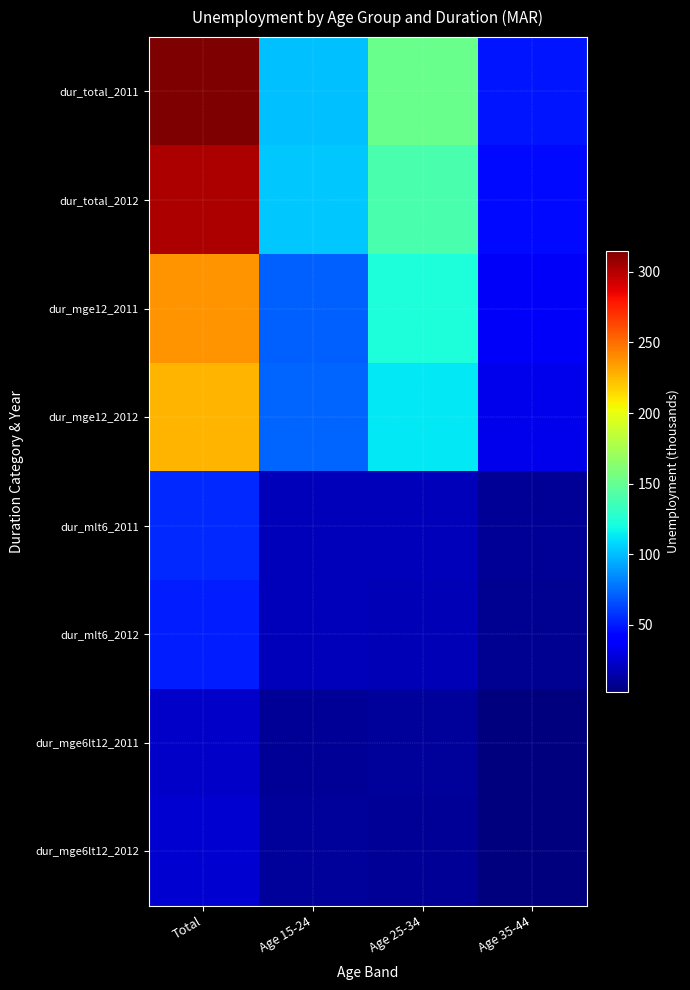

Reading left to right, what are all the values shown in this chart?

dur_total_2011: Total=314.8	Age 15-24=100.5	Age 25-34=151.8	Age 35-44=48.5
dur_total_2012: Total=302.3	Age 15-24=103.3	Age 25-34=140.0	Age 35-44=44.2
dur_mge12_2011: Total=237.0	Age 15-24=71.9	Age 25-34=122.2	Age 35-44=36.6
dur_mge12_2012: Total=226.1	Age 15-24=73.0	Age 25-34=113.2	Age 35-44=32.2
dur_mlt6_2011: Total=54.4	Age 15-24=19.6	Age 25-34=19.3	Age 35-44=8.9
dur_mlt6_2012: Total=50.6	Age 15-24=19.0	Age 25-34=17.6	Age 35-44=8.3
dur_mge6lt12_2011: Total=22.8	Age 15-24=9.0	Age 25-34=10.2	Age 35-44=2.6
dur_mge6lt12_2012: Total=24.7	Age 15-24=11.1	Age 25-34=8.8	Age 35-44=3.4